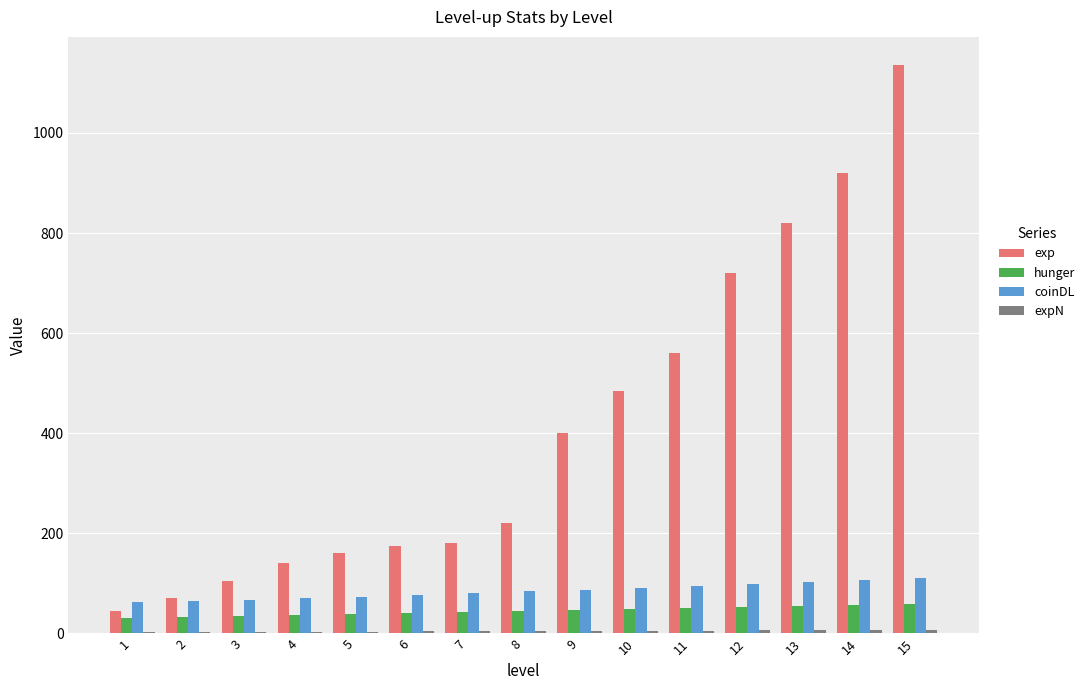

Which series changed the most between 2 and 7?

exp